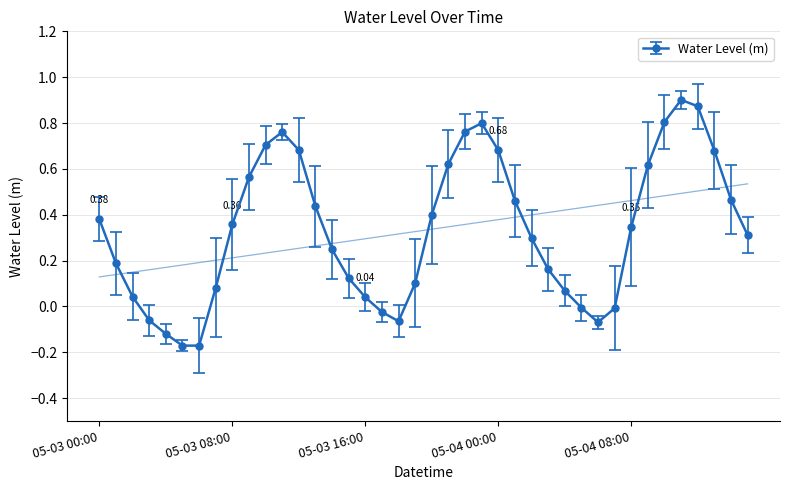

Read the value at 2023-05-04 14:00.

0.5